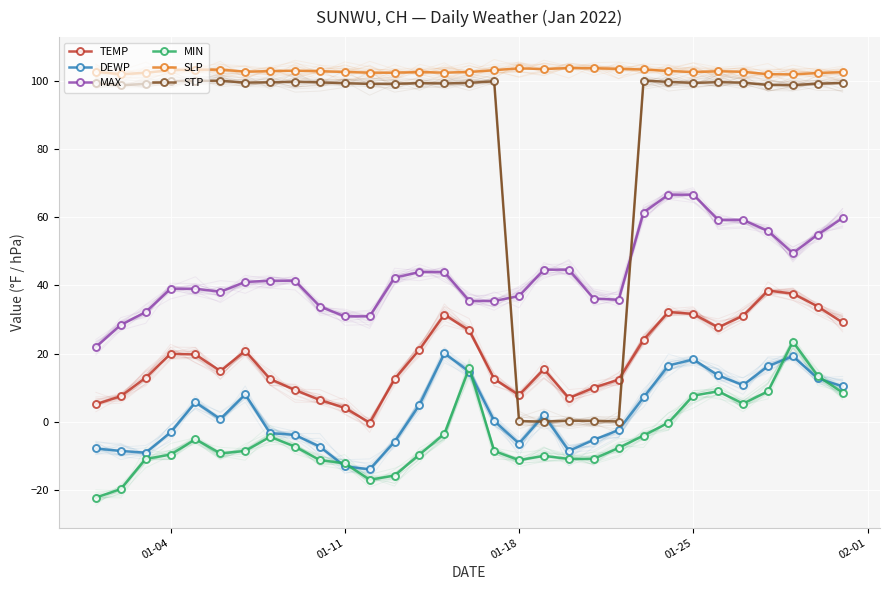

What is the value of the SLP point at the 20th from the left?

103.7